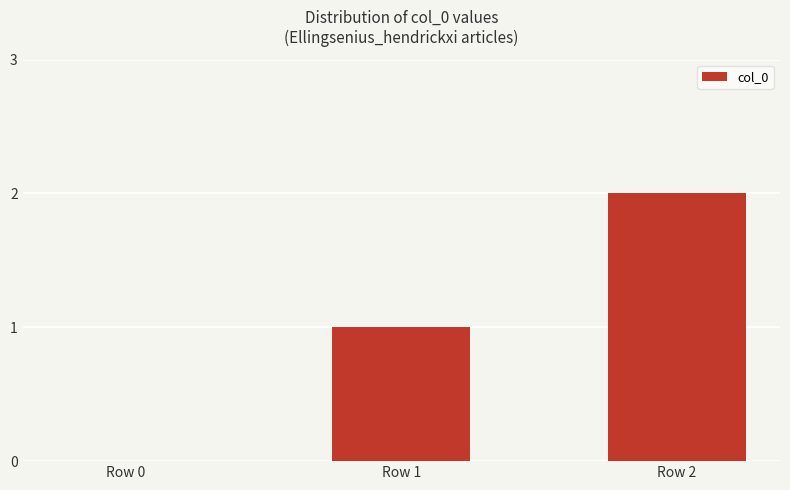

How many series are shown in this chart?

1